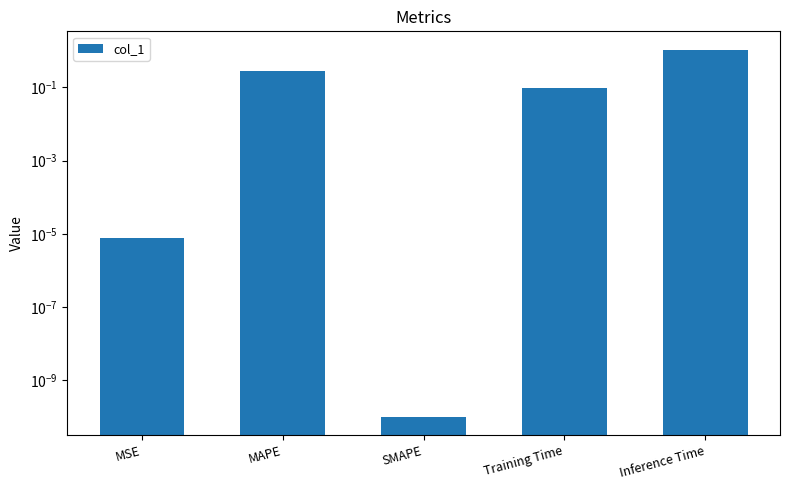

What is the label of the 3rd bar from the right?

SMAPE